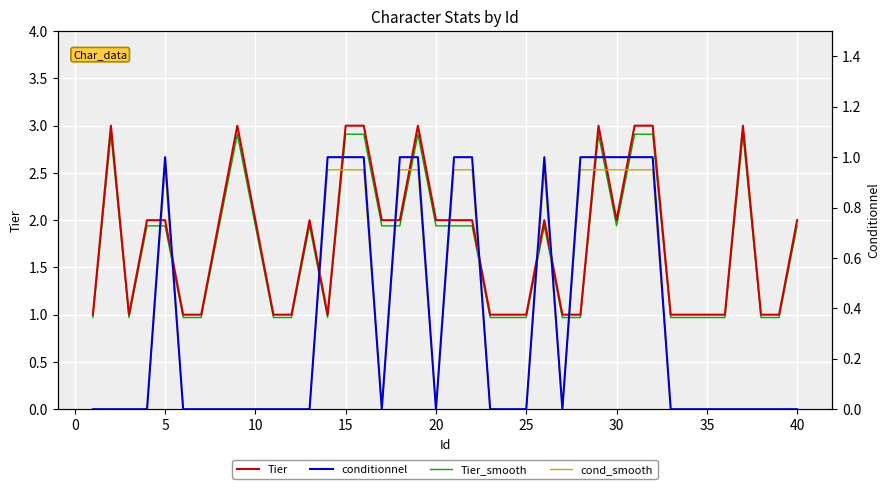

True or false: cond_smooth and conditionnel intersect in this chart.

False